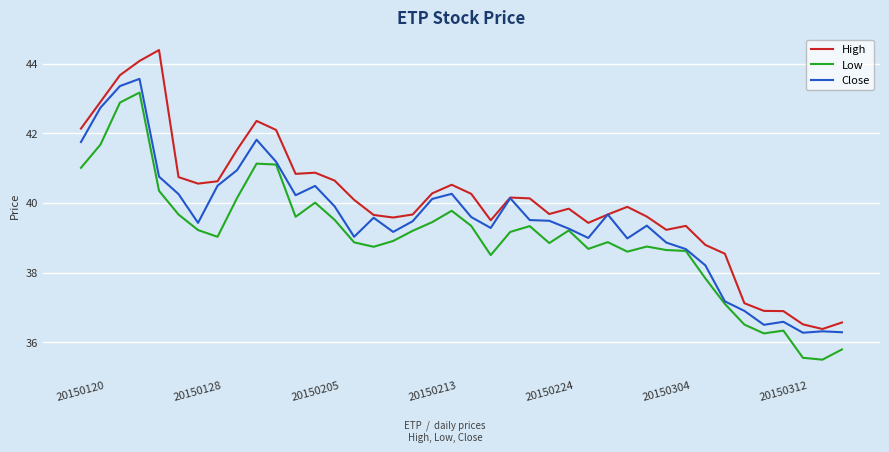

List the series in order of their overall mean, lowest first.

Low, Close, High